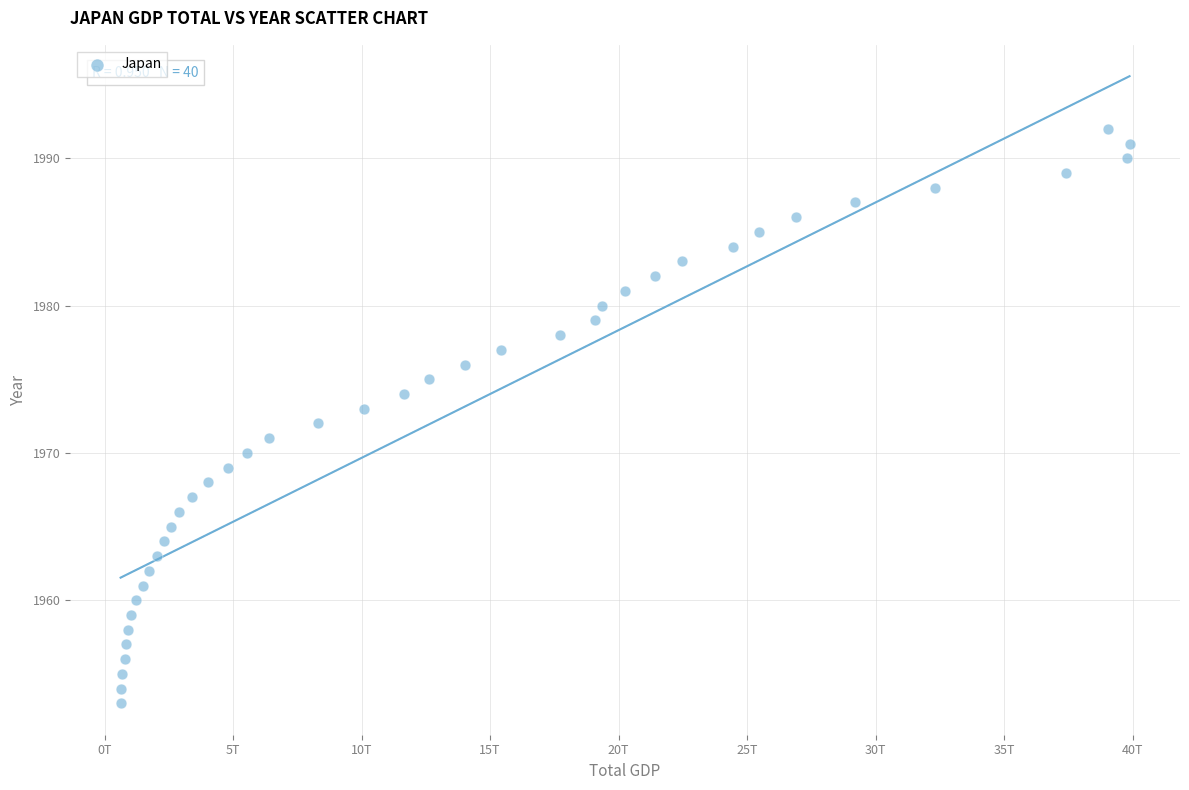

What is the range of X values (max minus min)?

39260800000000